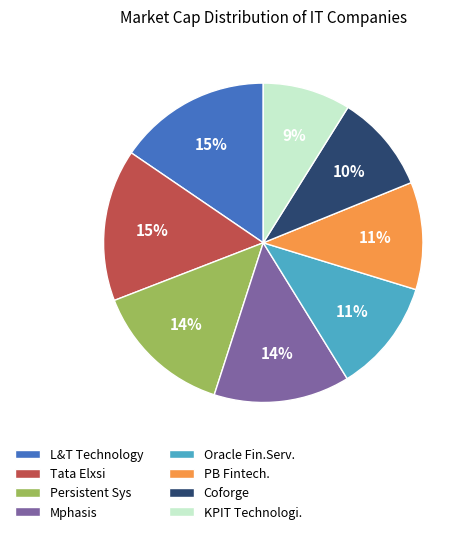

Between Coforge and KPIT Technologi., which is larger?

Coforge